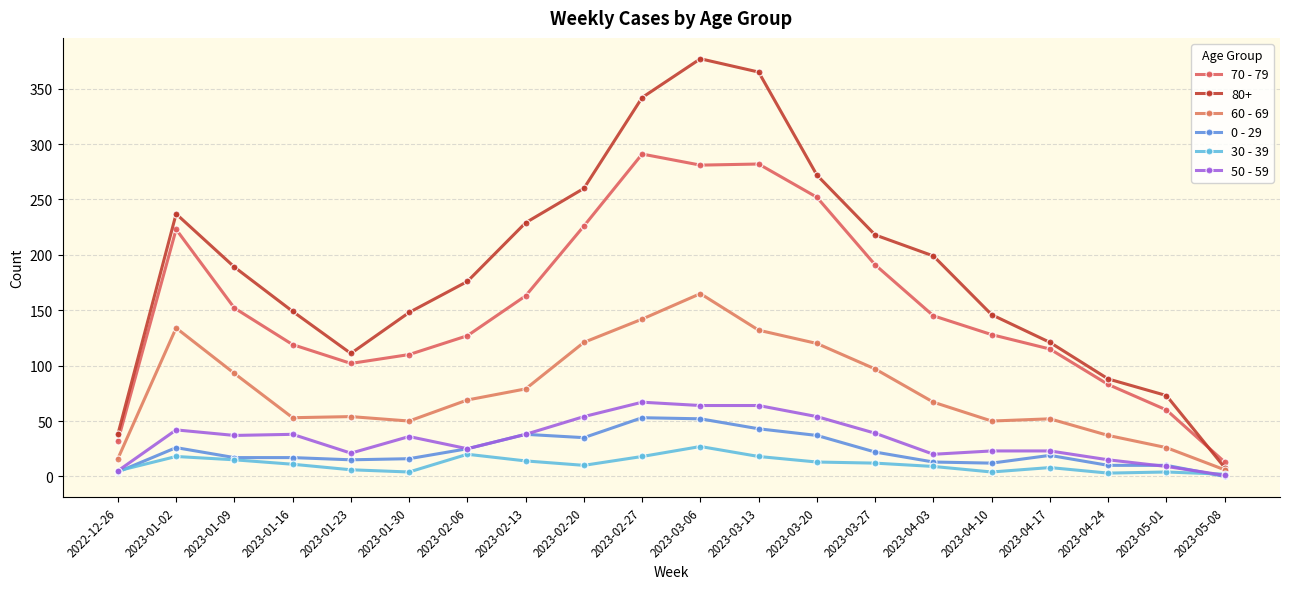

Is it true that 70 - 79 equals 281 at 2023-03-06?

True